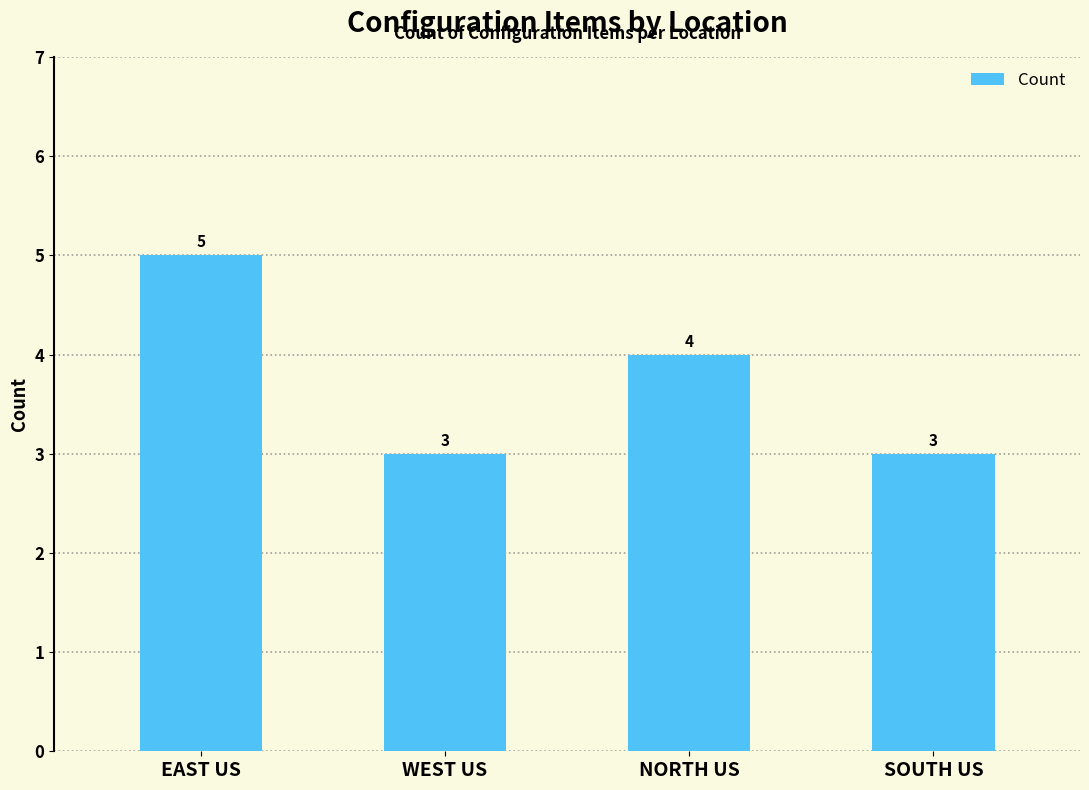

What is the label of the 1st bar from the left?

EAST US